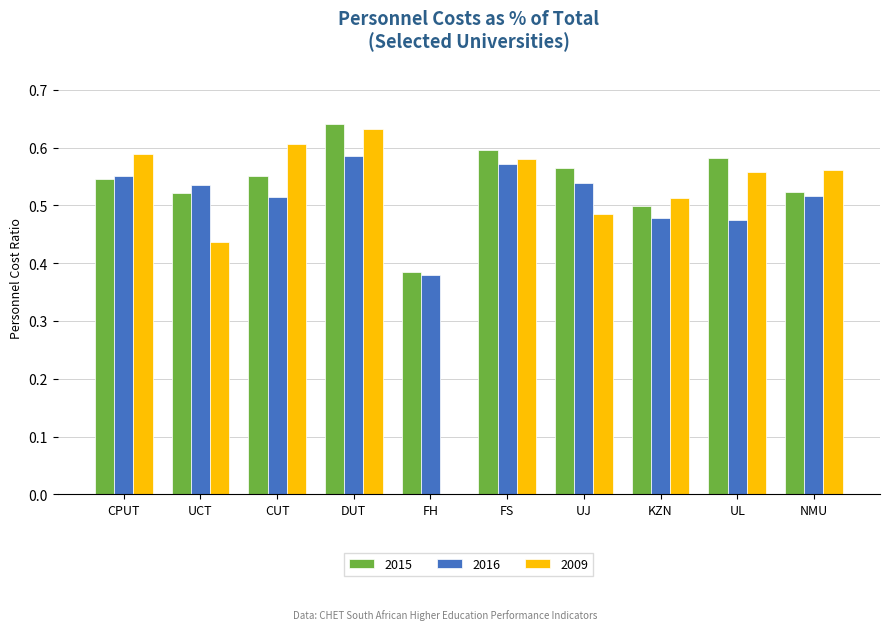

The 2009 series shows 0.0 at FH. True or false?

True